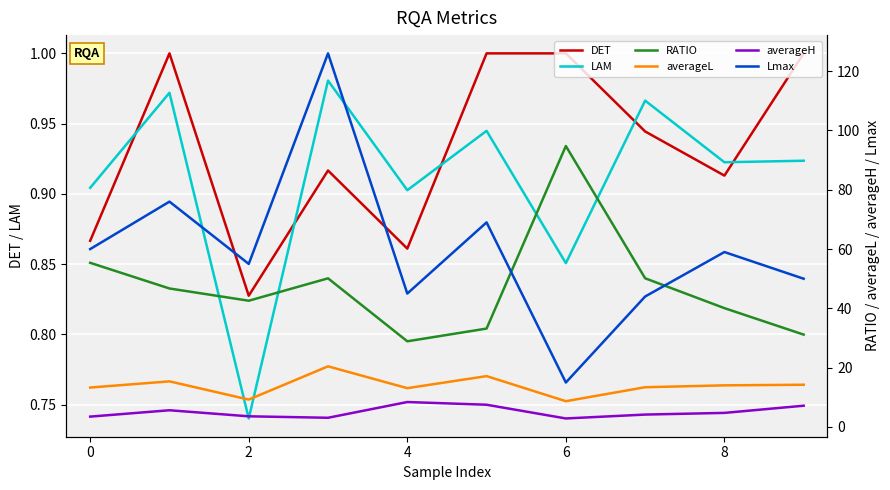

Is the value of LAM at 0 greater than the value of DET at 6?

No